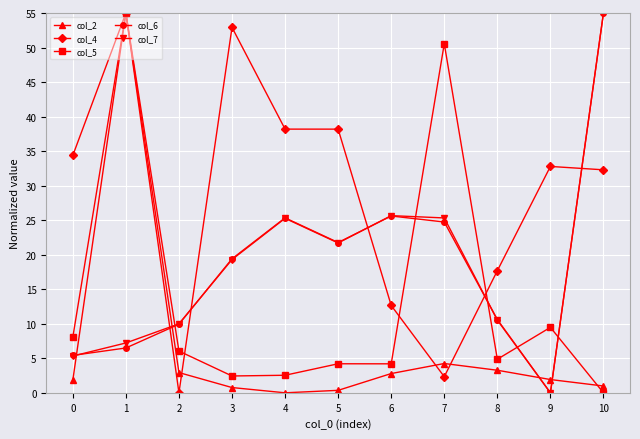

How many interior local peaks does the col_7 series have?

2